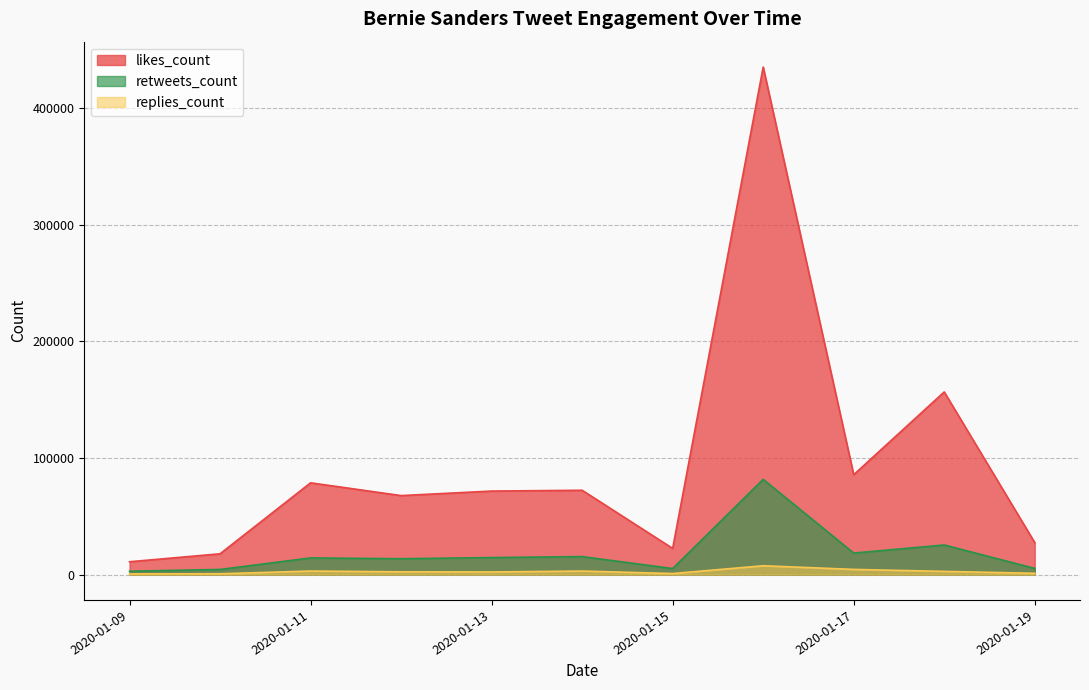

List the series in order of their peak value, highest first.

likes_count, retweets_count, replies_count